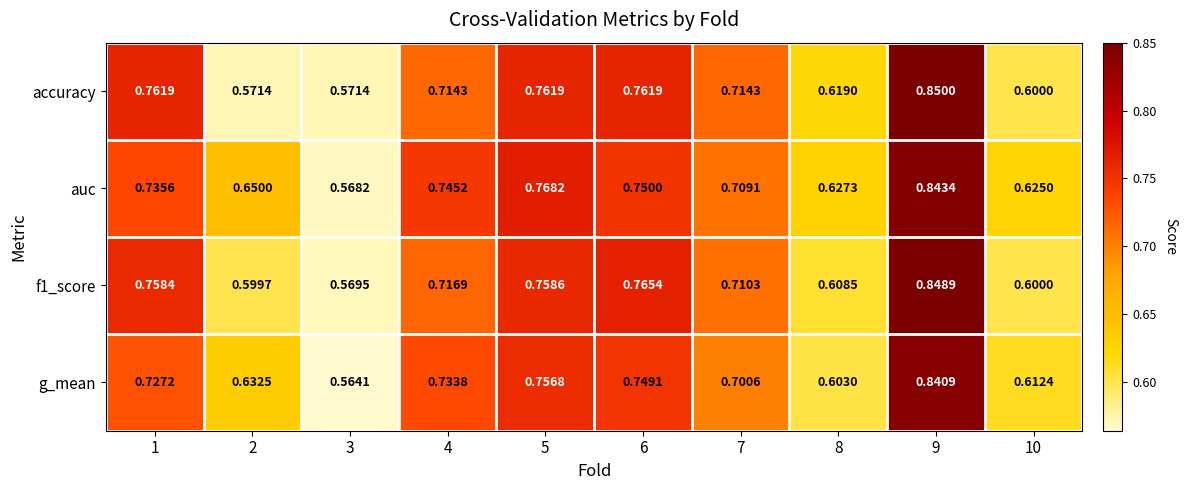

Rank the series at 9 from highest to lowest value.

accuracy, f1_score, auc, g_mean